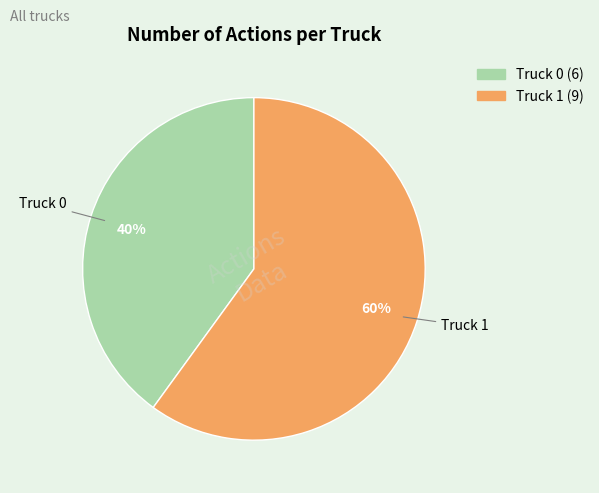

The Truck 0 slice represents 40% of the pie. True or false?

True